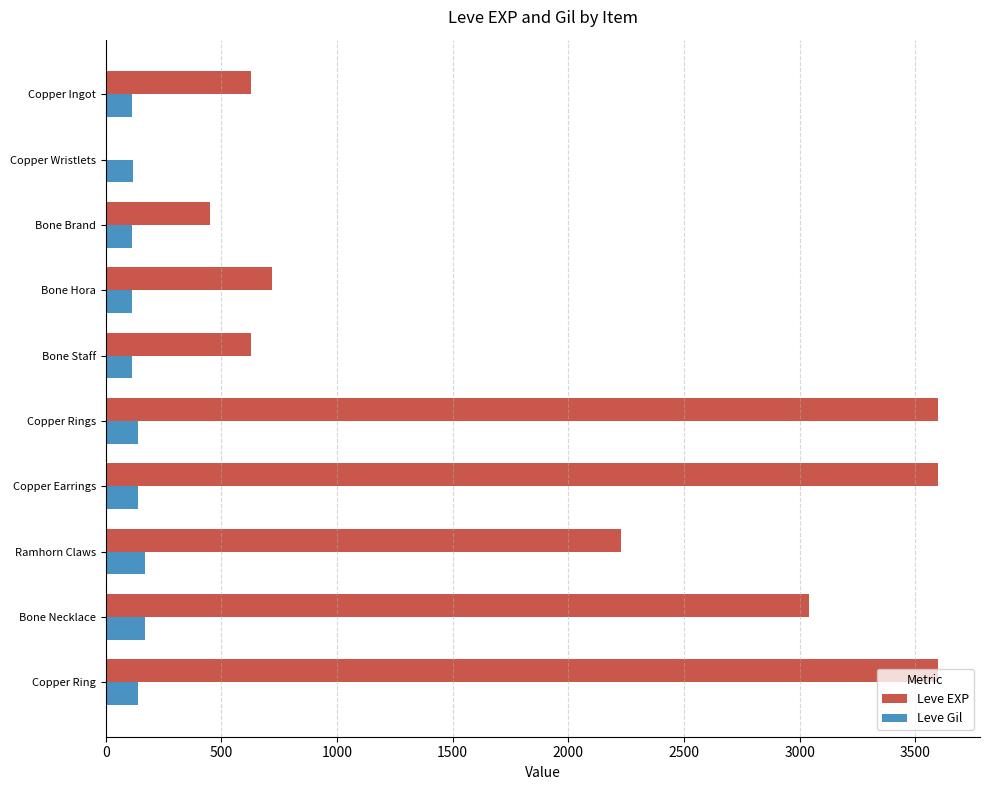

What is the greatest value displayed?

3600